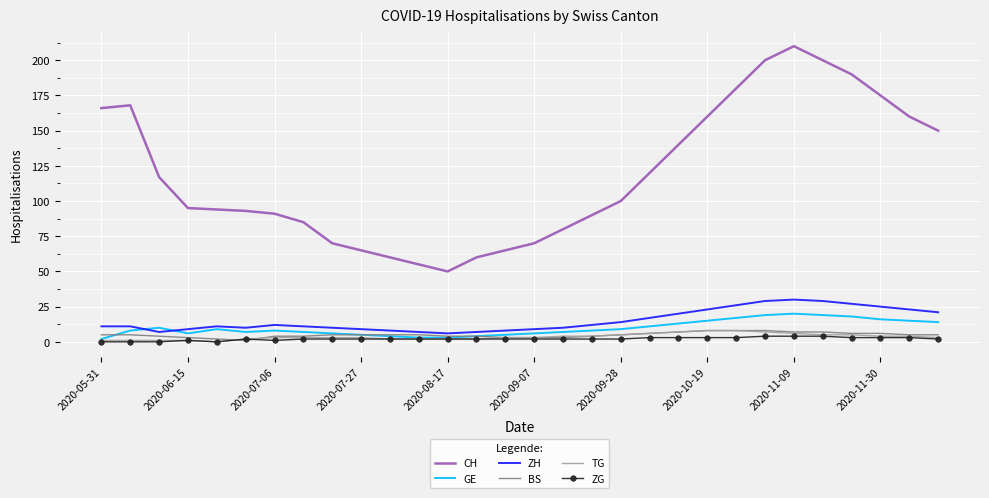

Reading left to right, transcribe all the data shown in this chart.

CH: 166	168	117	95	94	93	91	85	70	65	60	55	50	60	65	70	80	90	100	120	140	160	180	200	210	200	190	175	160	150
GE: 2	8	10	6	9	7	8	7	6	5	4	3	3	4	5	6	7	8	9	11	13	15	17	19	20	19	18	16	15	14
ZH: 11	11	7	9	11	10	12	11	10	9	8	7	6	7	8	9	10	12	14	17	20	23	26	29	30	29	27	25	23	21
BS: 5	5	4	3	2	1	4	4	5	5	5	5	4	4	3	3	3	4	5	6	7	8	8	8	7	7	6	6	5	5
TG: 1	1	1	1	0	2	3	3	3	3	2	2	2	2	3	3	4	4	5	6	7	8	8	7	6	5	5	4	4	3
ZG: 0	0	0	1	0	2	1	2	2	2	2	2	2	2	2	2	2	2	2	3	3	3	3	4	4	4	3	3	3	2